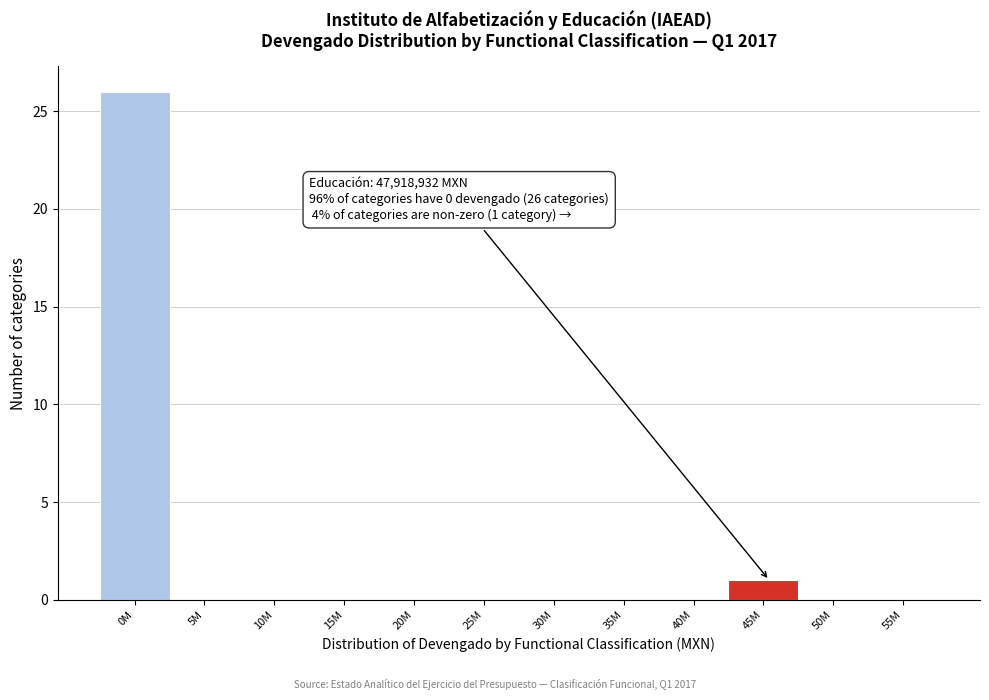

Reading left to right, list all the values displayed in this chart.

0M=26	5M=0	10M=0	15M=0	20M=0	25M=0	30M=0	35M=0	40M=0	45M=1	50M=0	55M=0